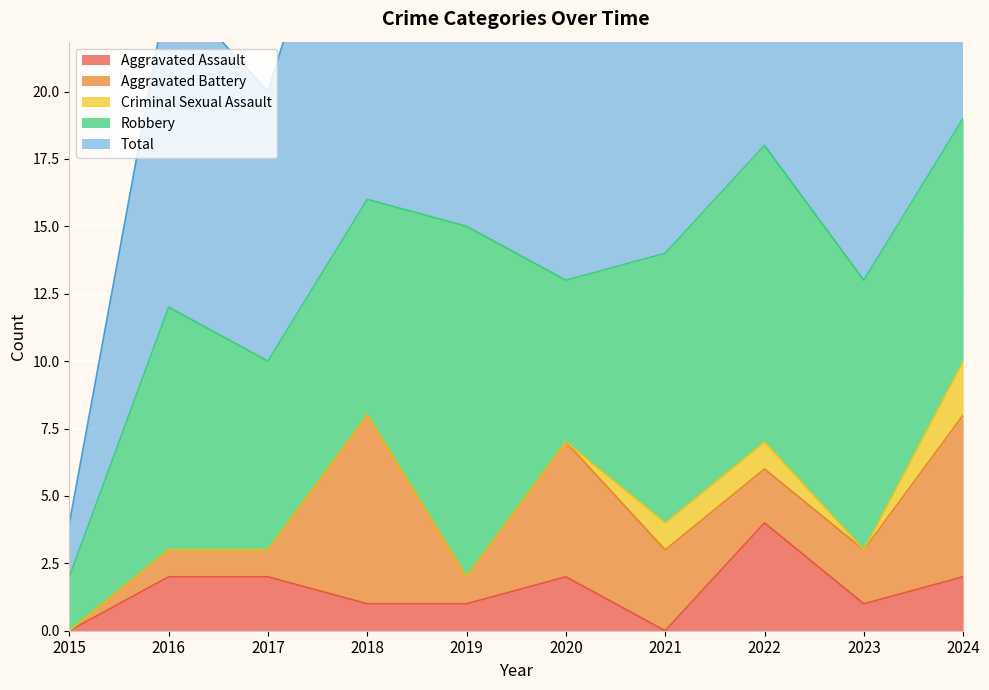

At which category does Total reach its first local valley?

2017